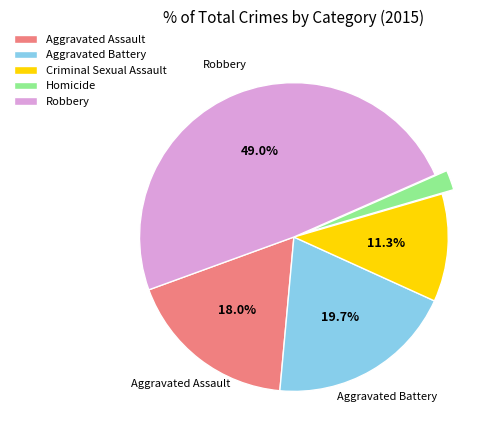

To the nearest percent, what is the difference between the largest and smallest slice percentages?

47%